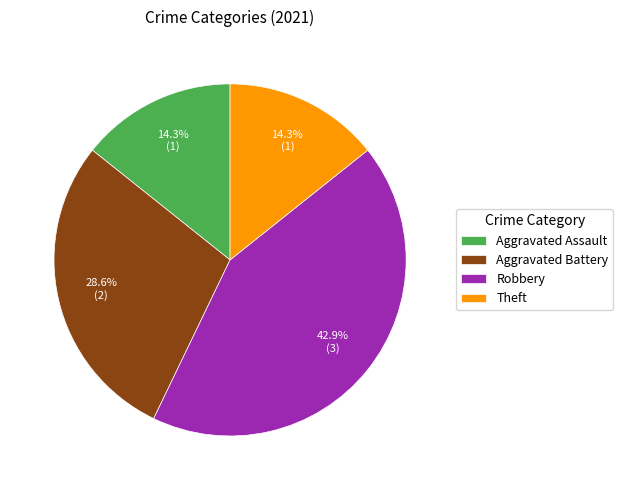

Combined, do Aggravated Assault and Theft account for over 50%?

No